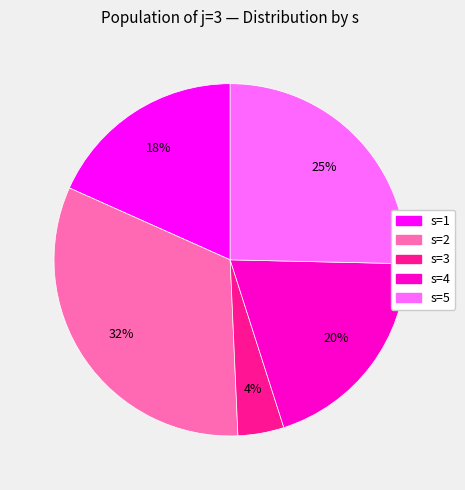

To the nearest percent, what is the difference between the largest and smallest slice percentages?

28%